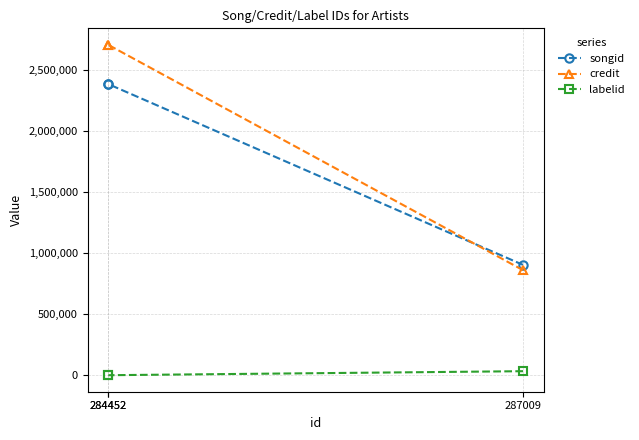

True or false: labelid has a value of 1981 at 284452.

False